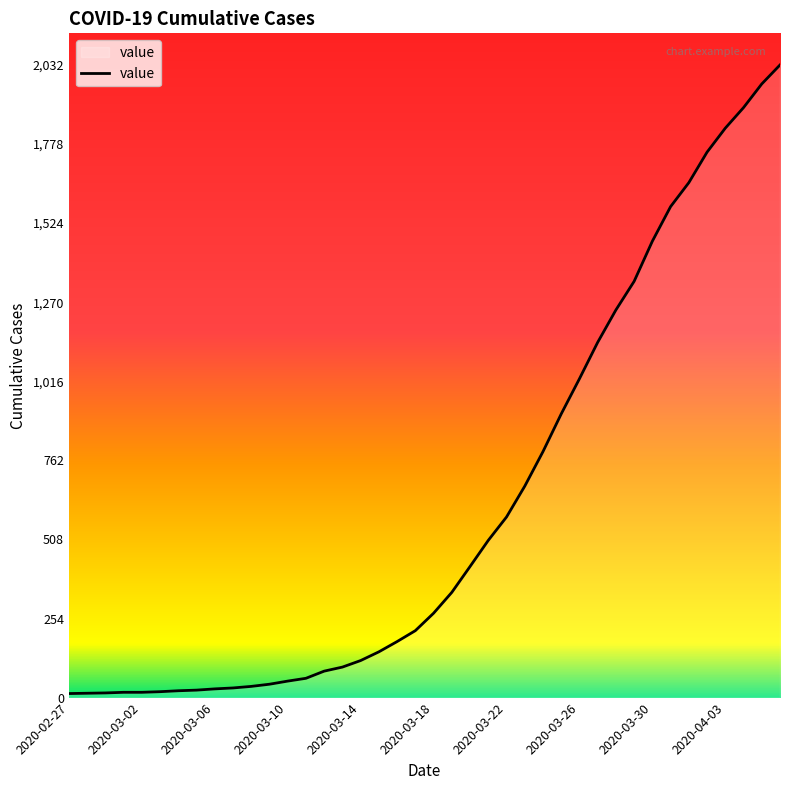

What is the difference between the maximum and minimum values?

2019